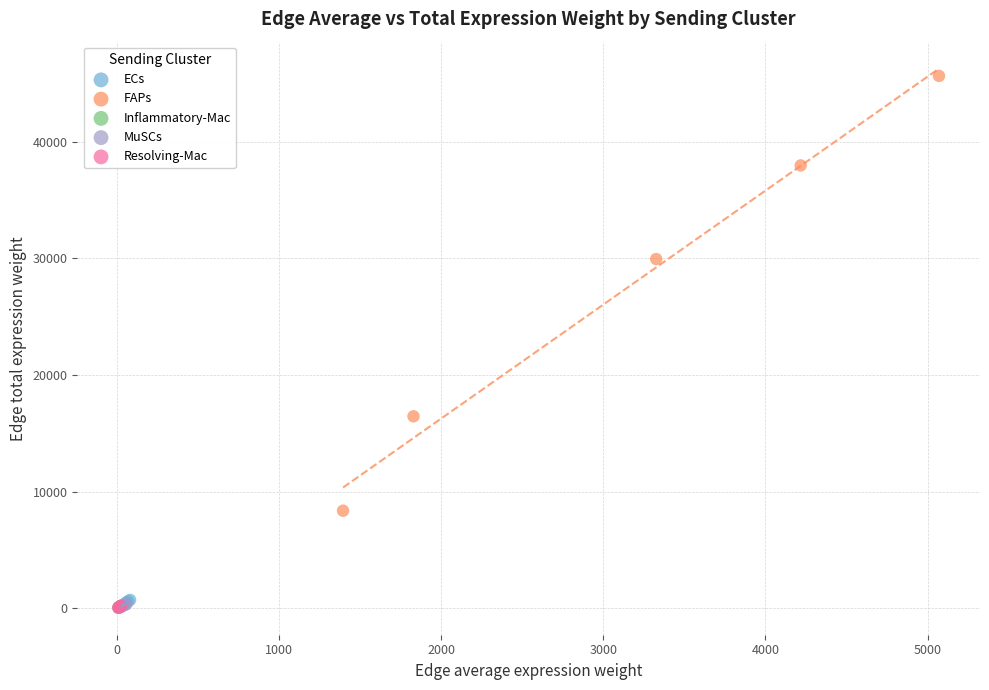

Which series has the widest spread of Y values?

FAPs